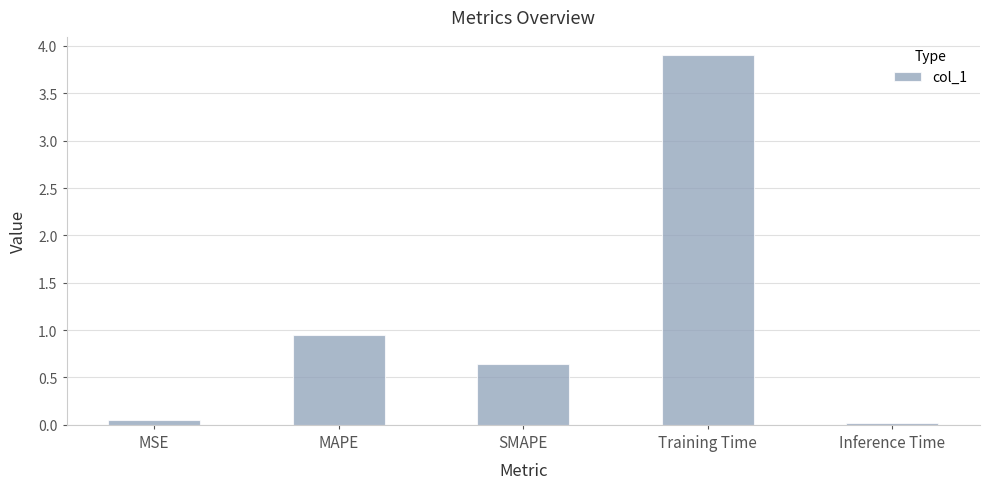

Which label corresponds to the largest value in the chart?

Training Time